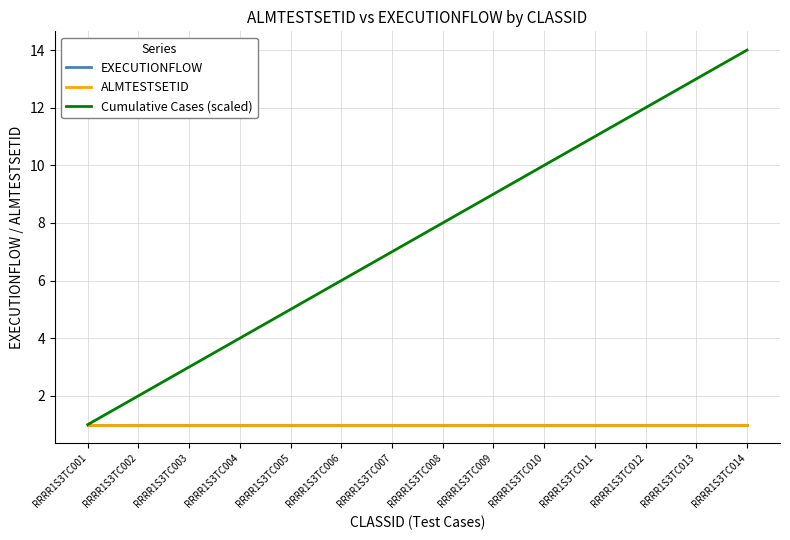

Is this an area chart (filled region under the line)?

No